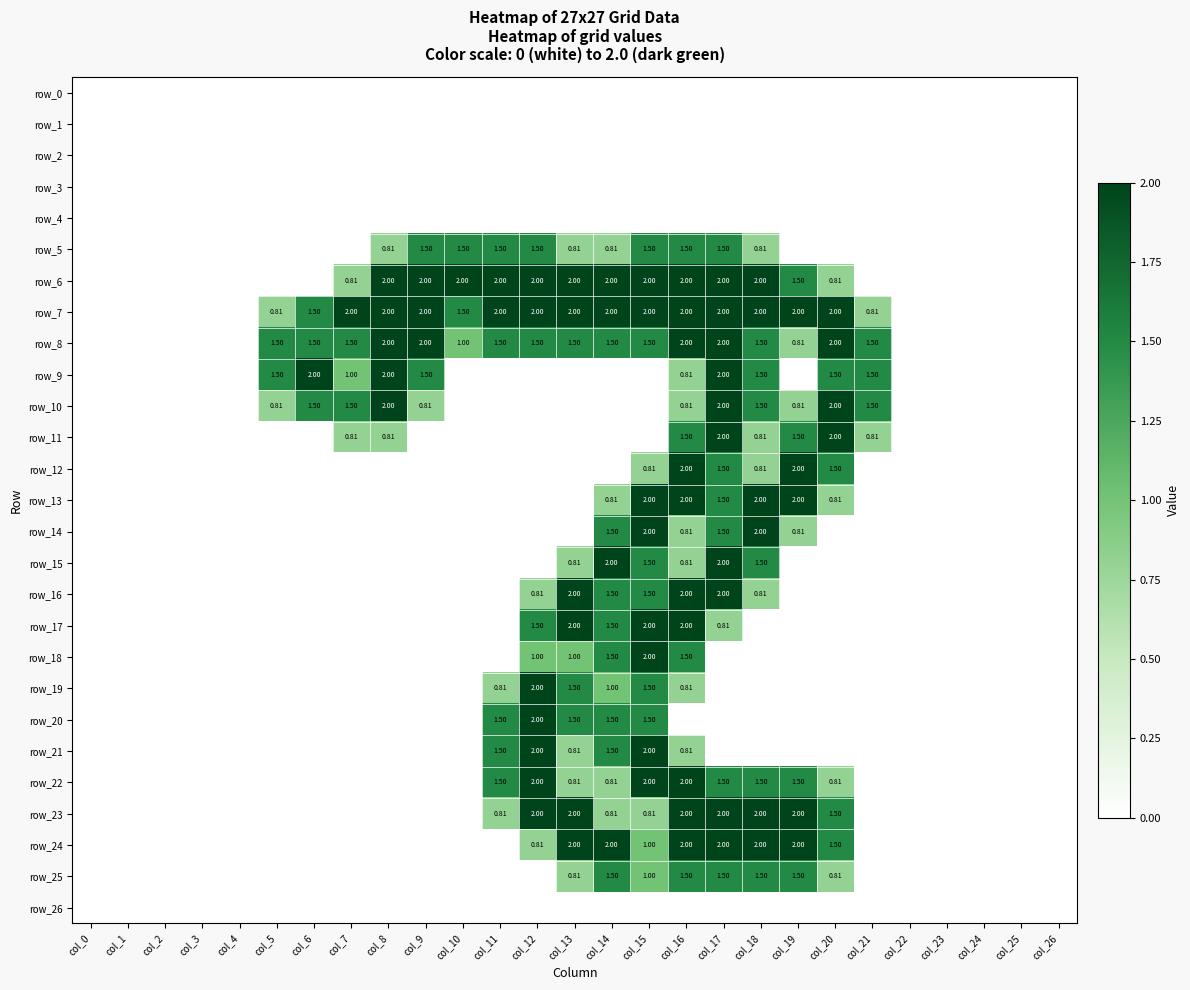

What is the difference between the highest and lowest values at col_16?

2.0